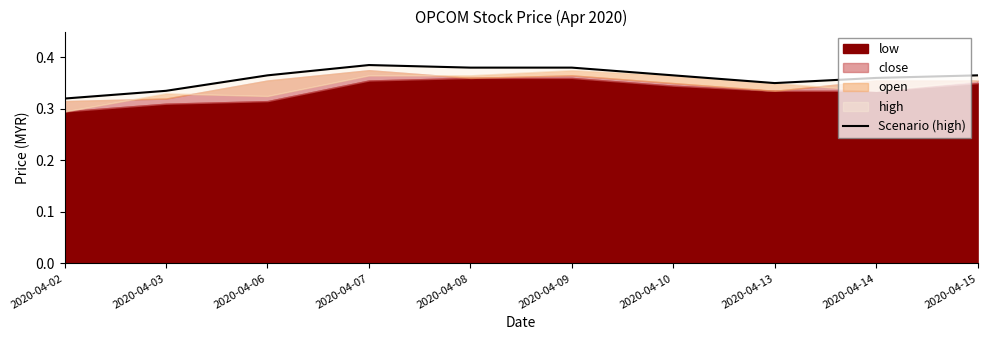

What is the average value?

0.4